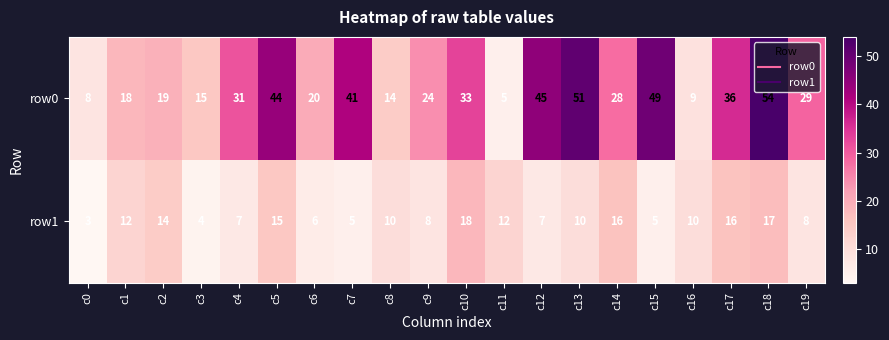

Which series has the widest spread of values?

row0